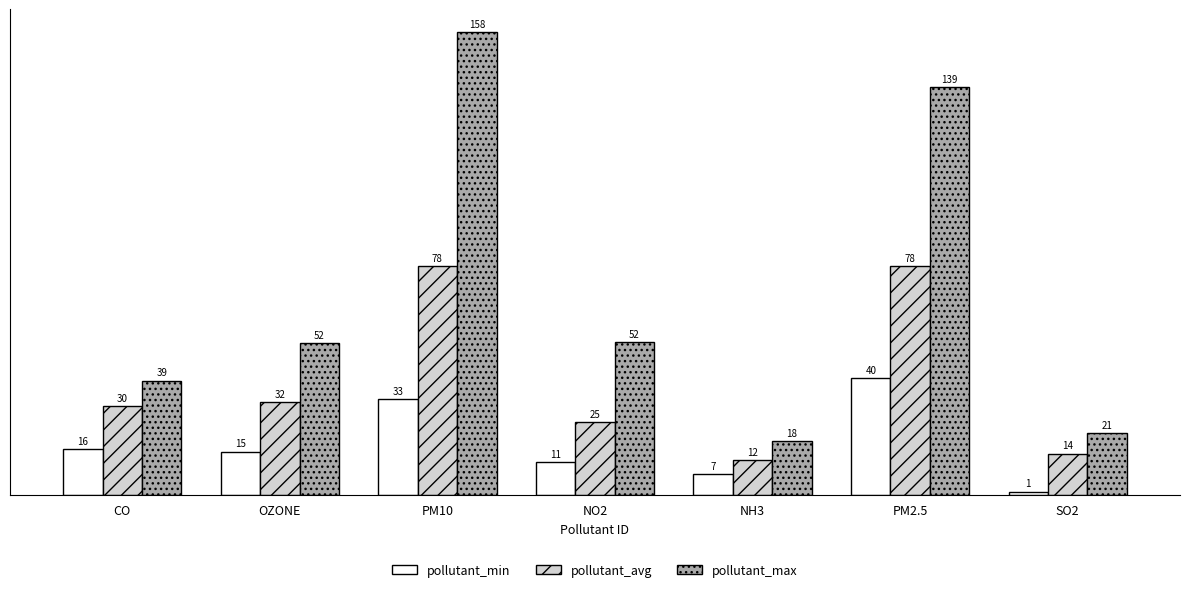

The pollutant_max series shows 69.0 at NO2. True or false?

False